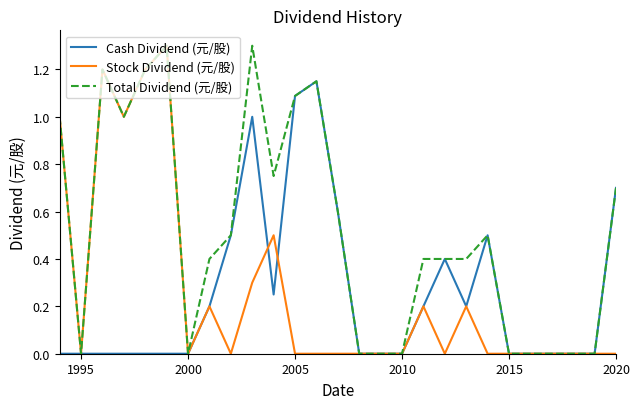

How many lines are shown in the chart?

3